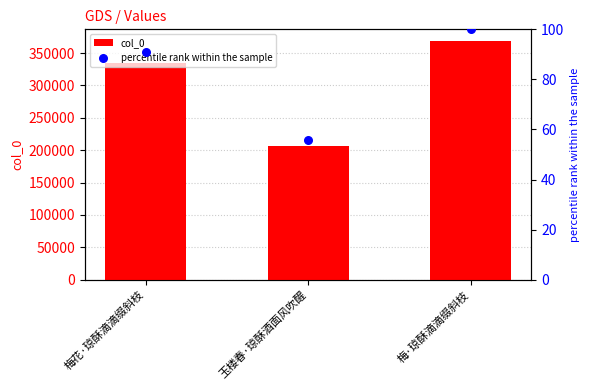

Which series reaches the minimum Y coordinate?

percentile rank within the sample